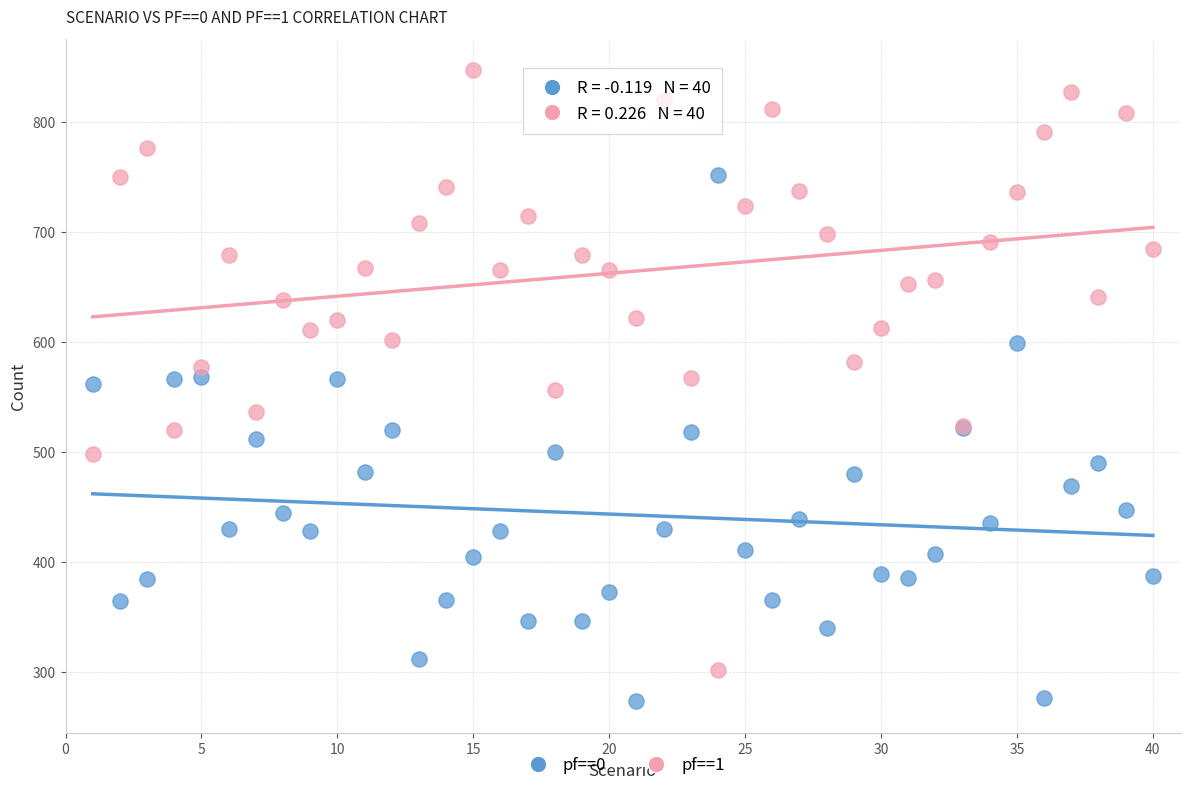

Which series contains the highest Y value?

pf==1